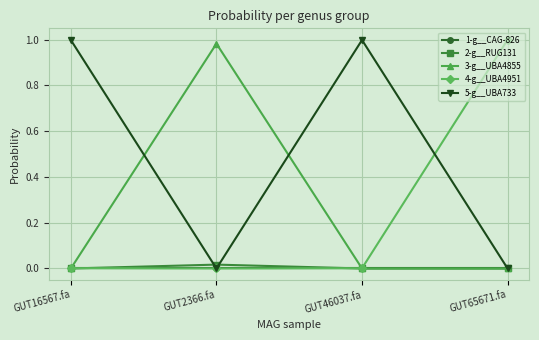

Is it true that 1-g__CAG-826 equals 0.0 at GUT16567.fa?

True